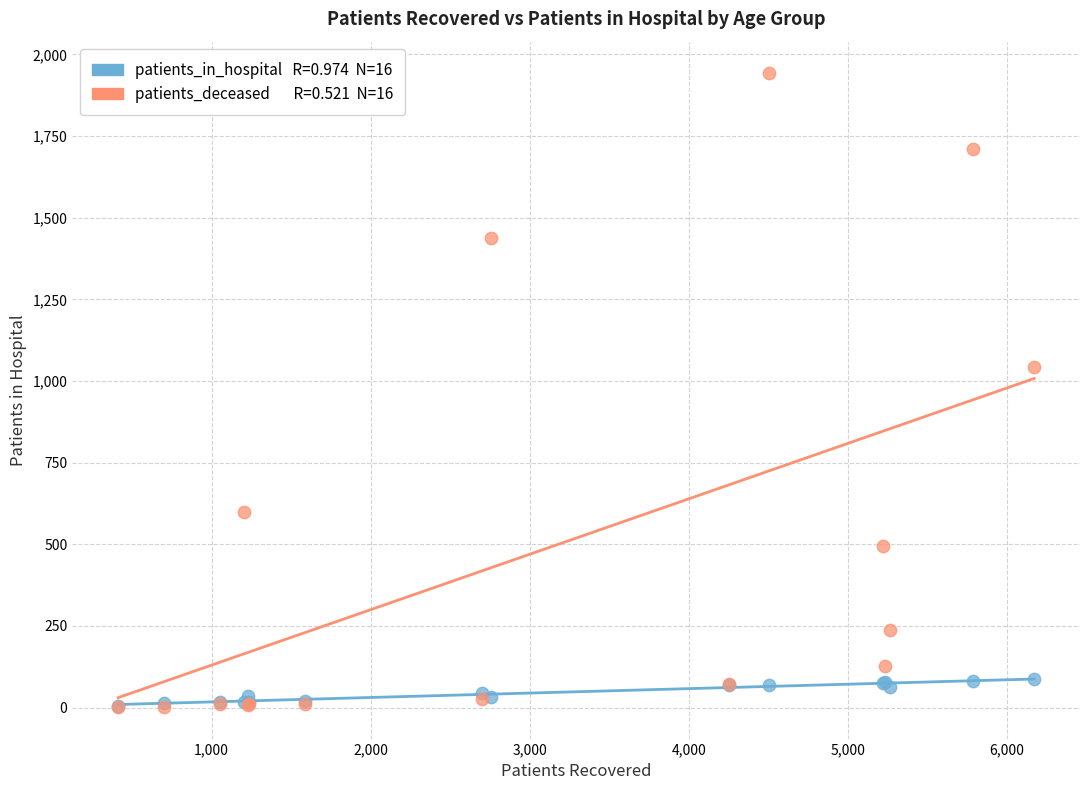

Across all series, what Y value is closest to 972?

1044